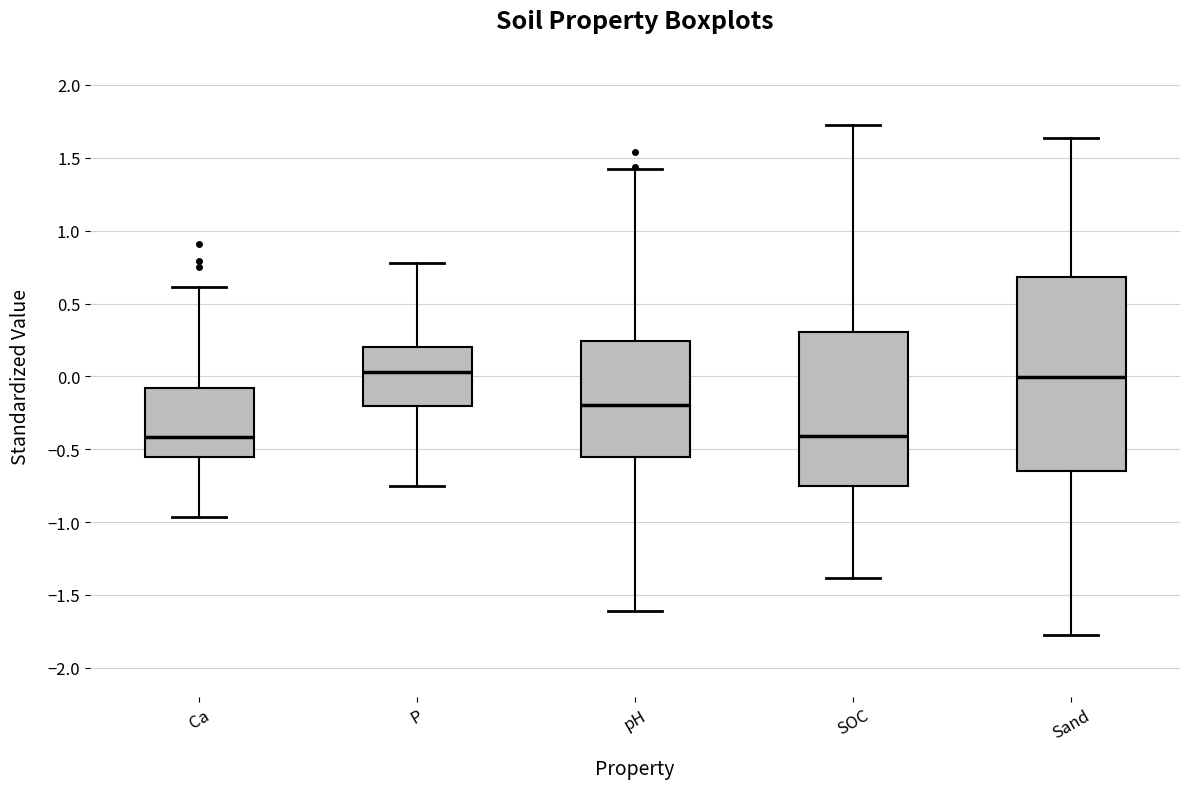

Reading left to right, read every box against the y-axis: the position of its median line, the range the box covers, and the ends of its whiskers. The values are not printed on the chart, so give them approximately, as read against the axis.

Ca: median -0.40, box -0.55 to -0.10, whiskers -0.95 to 0.60
P: median 0.05, box -0.20 to 0.20, whiskers -0.75 to 0.80
pH: median -0.20, box -0.55 to 0.25, whiskers -1.60 to 1.40
SOC: median -0.40, box -0.75 to 0.30, whiskers -1.40 to 1.70
Sand: median 0.00, box -0.65 to 0.70, whiskers -1.80 to 1.65